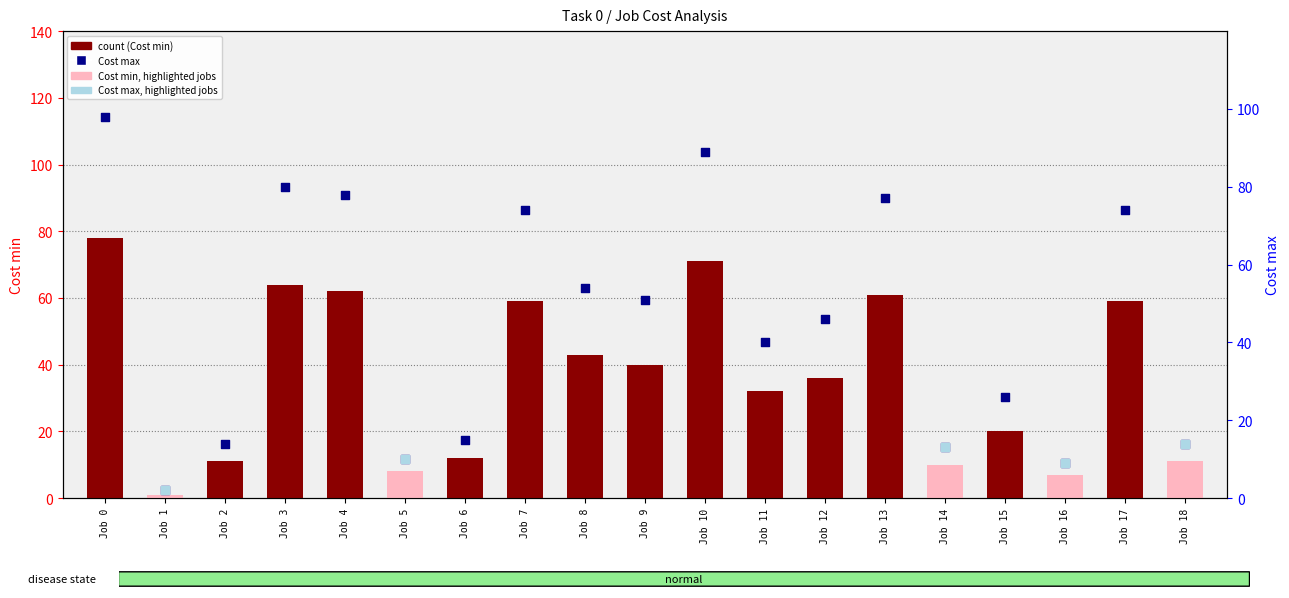

What is the total value across all series at Job 7?

133